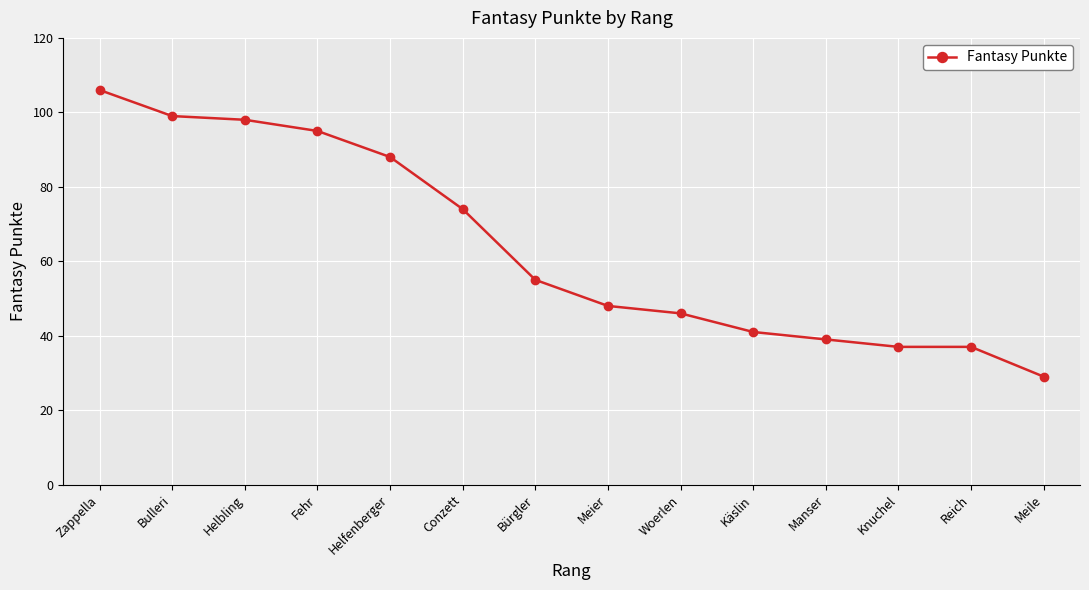

What is the sum of the values at Zappella and Bürgler?

161